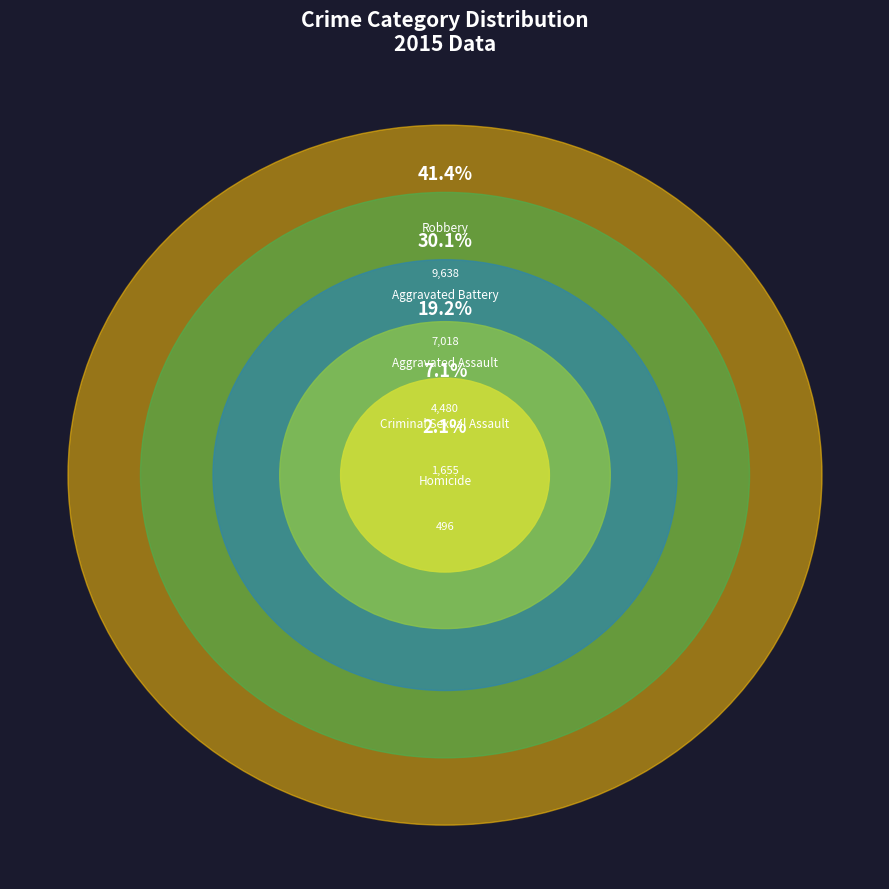

How many slices are in this pie chart?

5